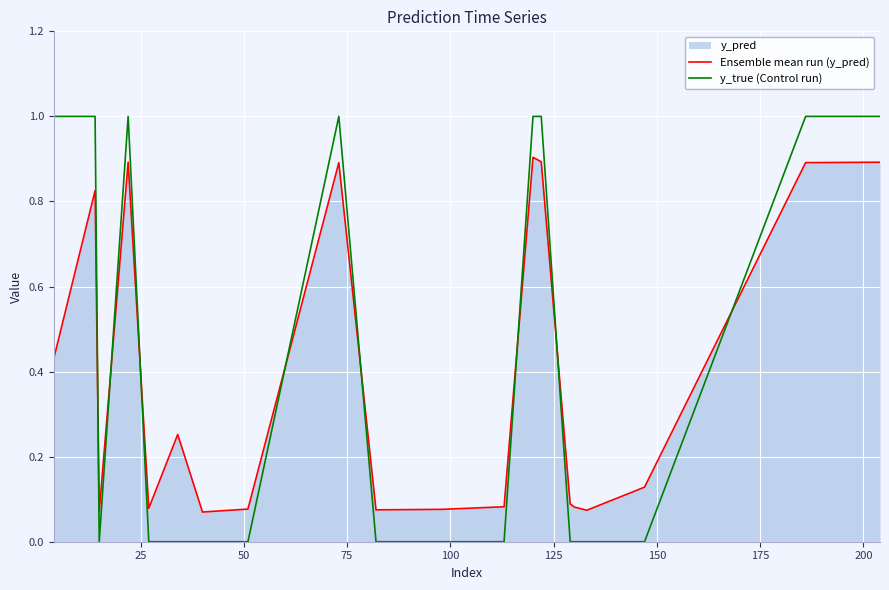

How many data points in y_true (Control run) are above 0?

8